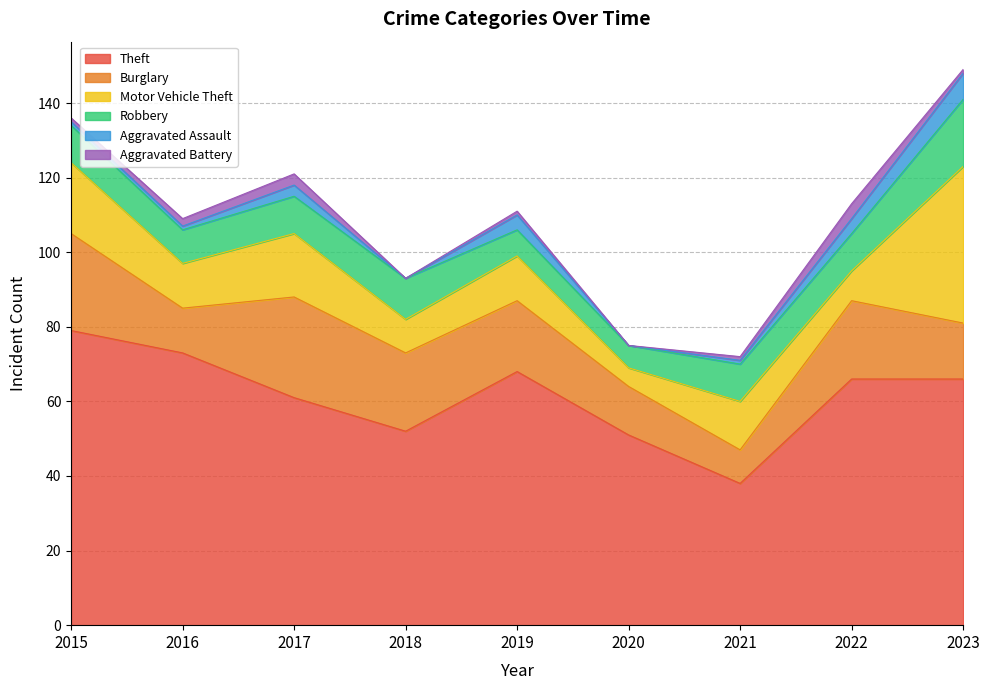

How many interior local peaks does the Motor Vehicle Theft series have?

3